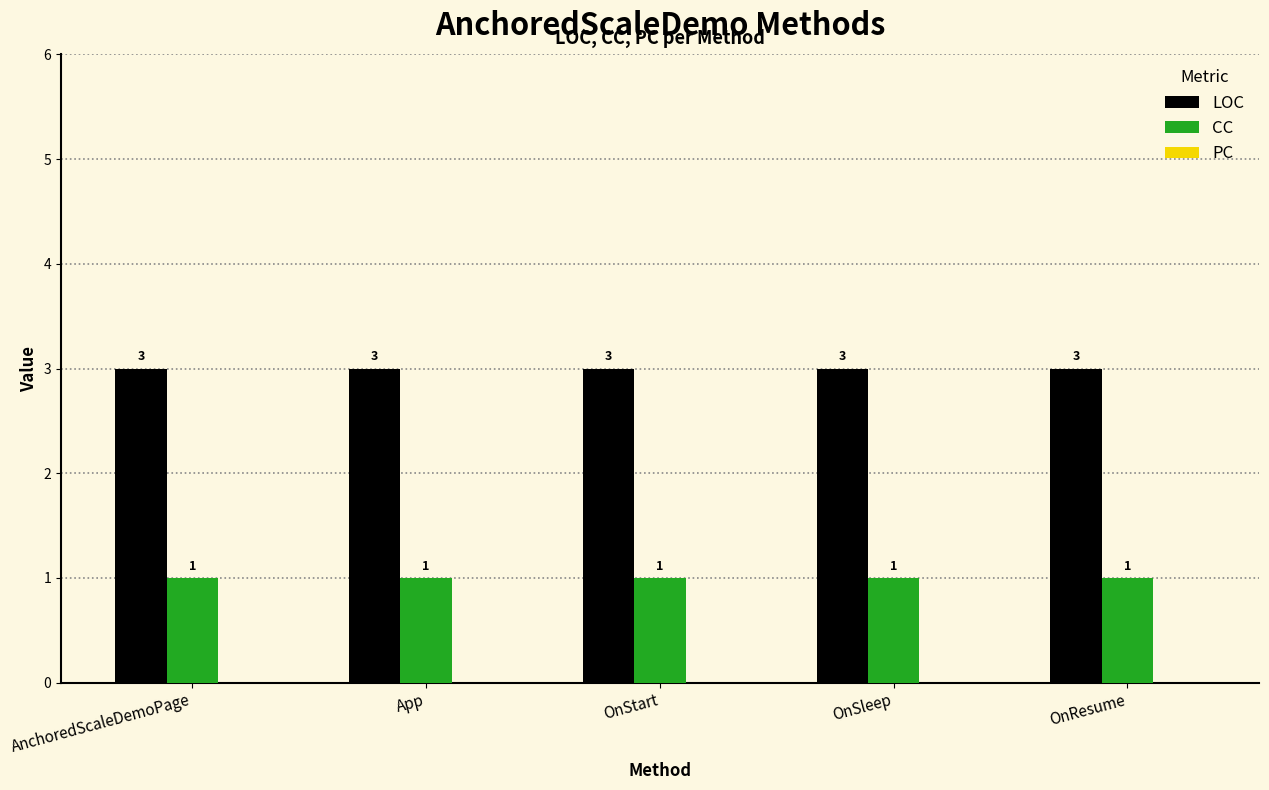

What is the greatest value displayed?

3